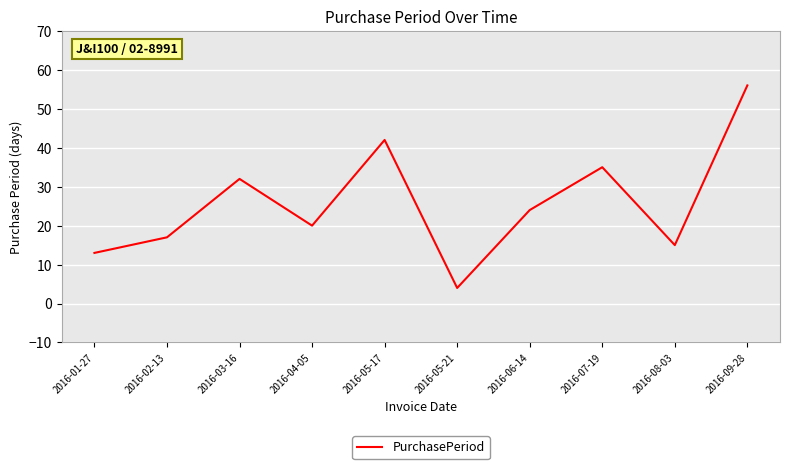

Is it true that the value at 2016-05-21 is 4?

True